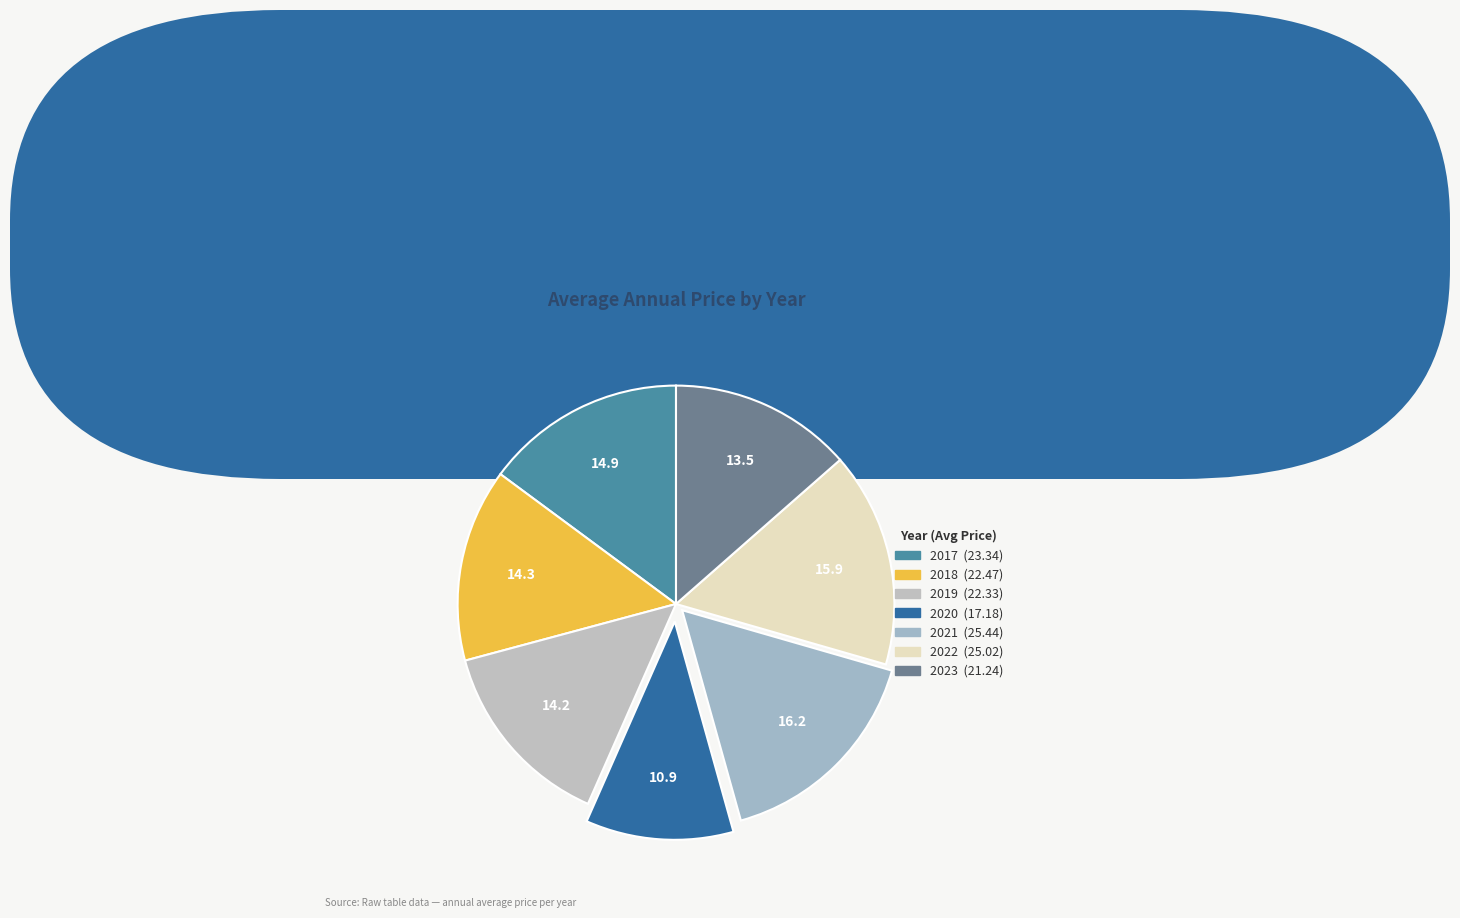

How many slices are in this pie chart?

7